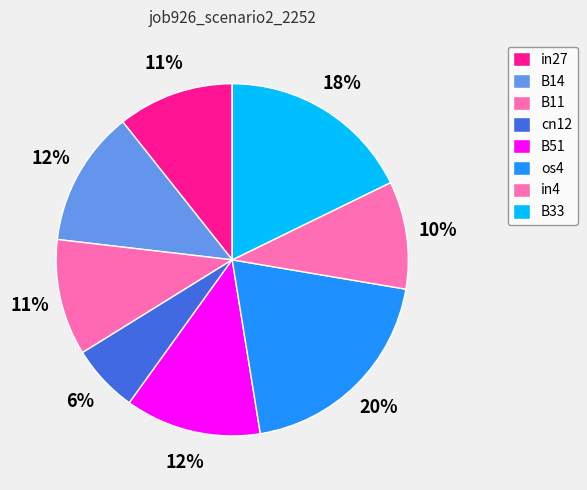

The B14 slice represents 24% of the pie. True or false?

False